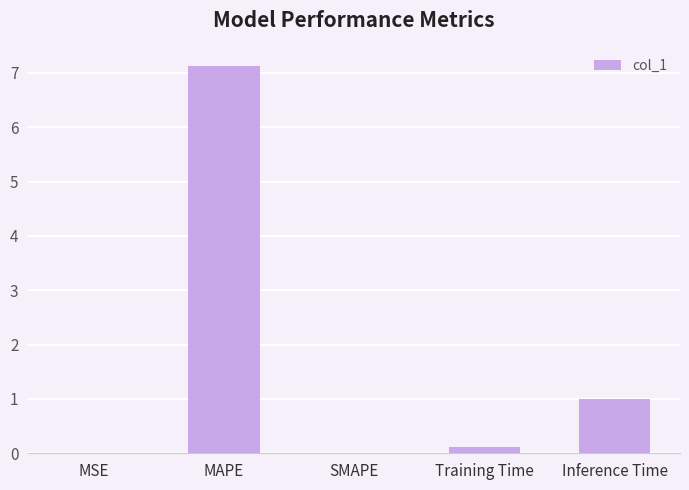

What is the greatest value displayed?

7.1